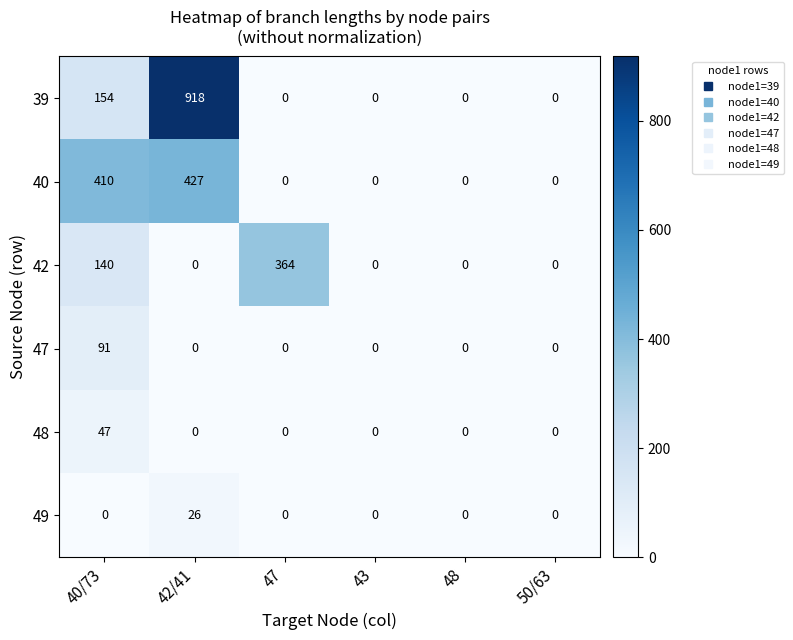

Is it true that 42 equals 0 at 42/41?

True